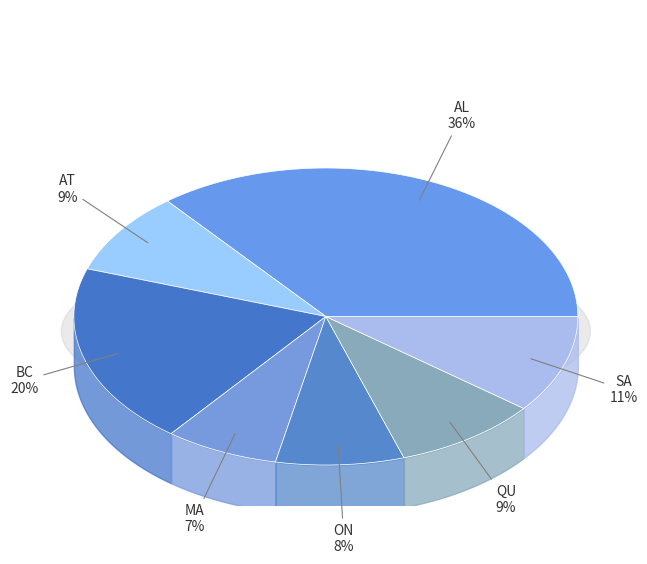

To the nearest percent, what percentage of the pie is AL?

36%